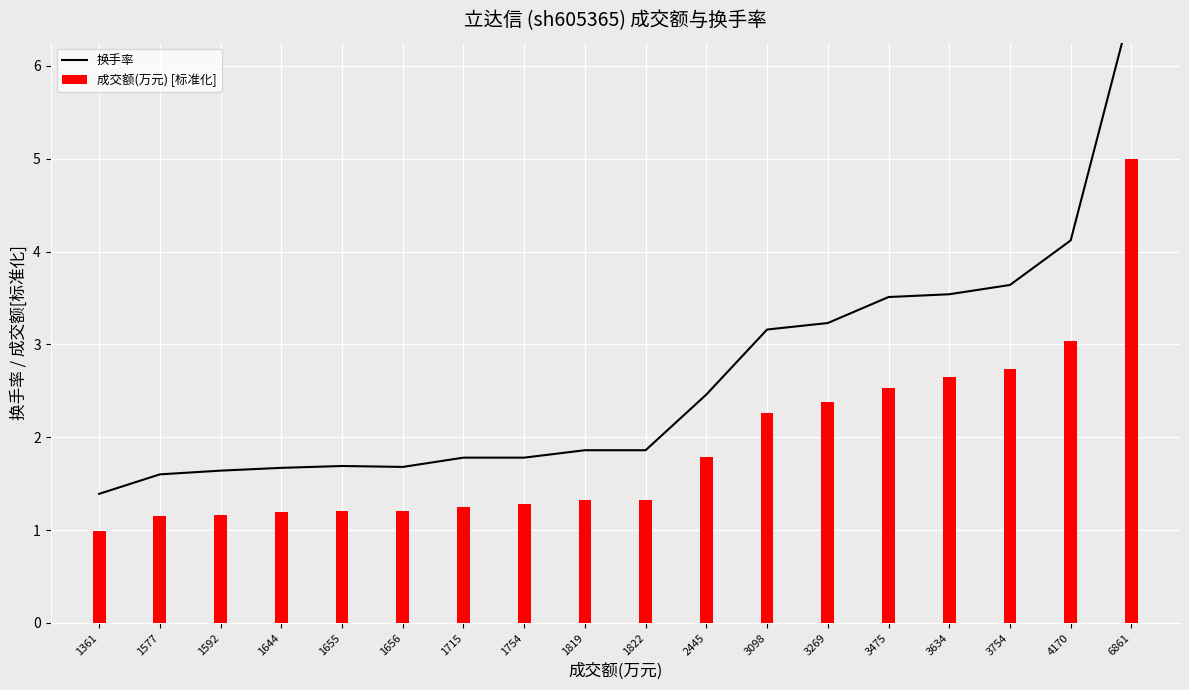

At 1822, list the series in order from largest to smallest.

换手率, 成交额(万元) [标准化]